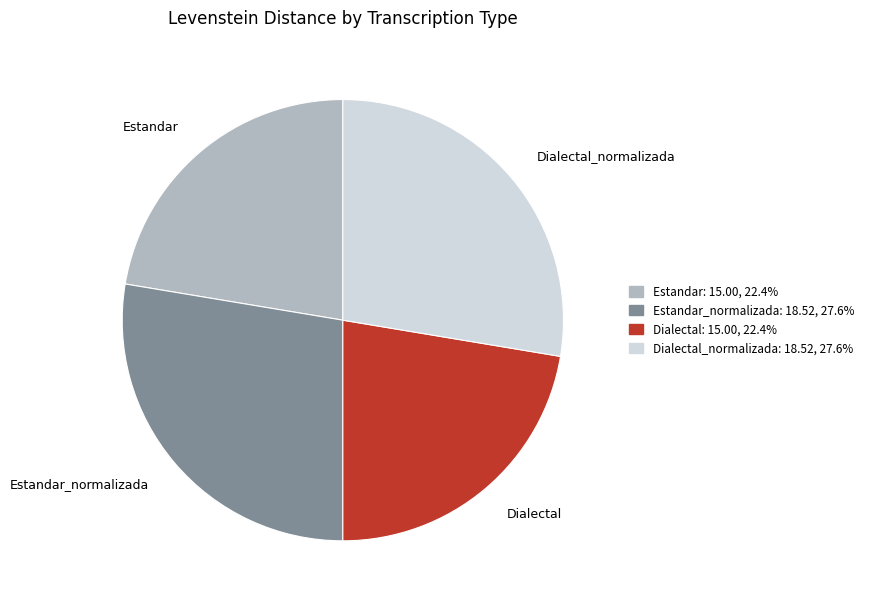

The Estandar_normalizada slice represents 17% of the pie. True or false?

False